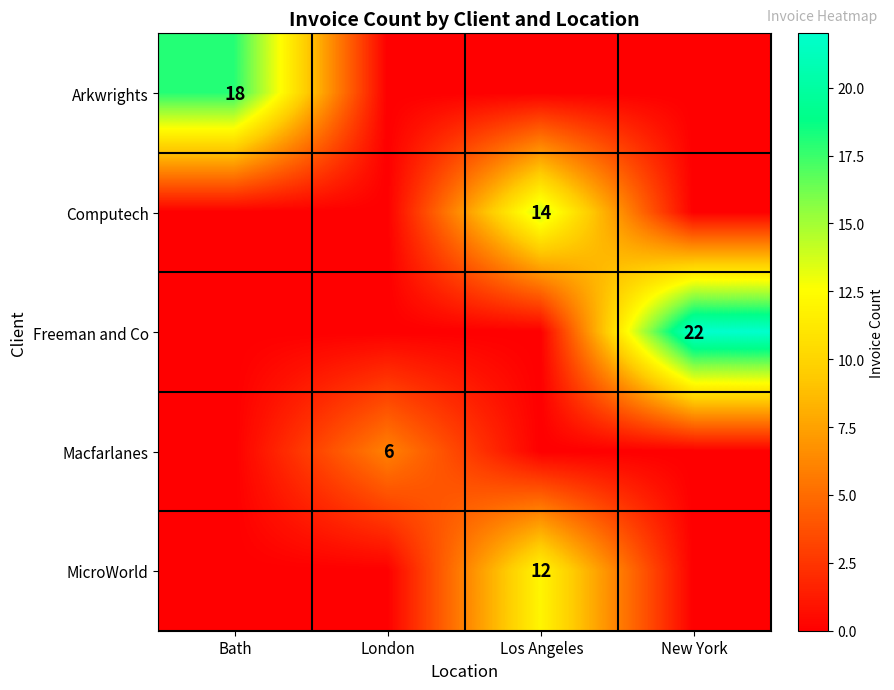

The Arkwrights series shows 27 at Bath. True or false?

False